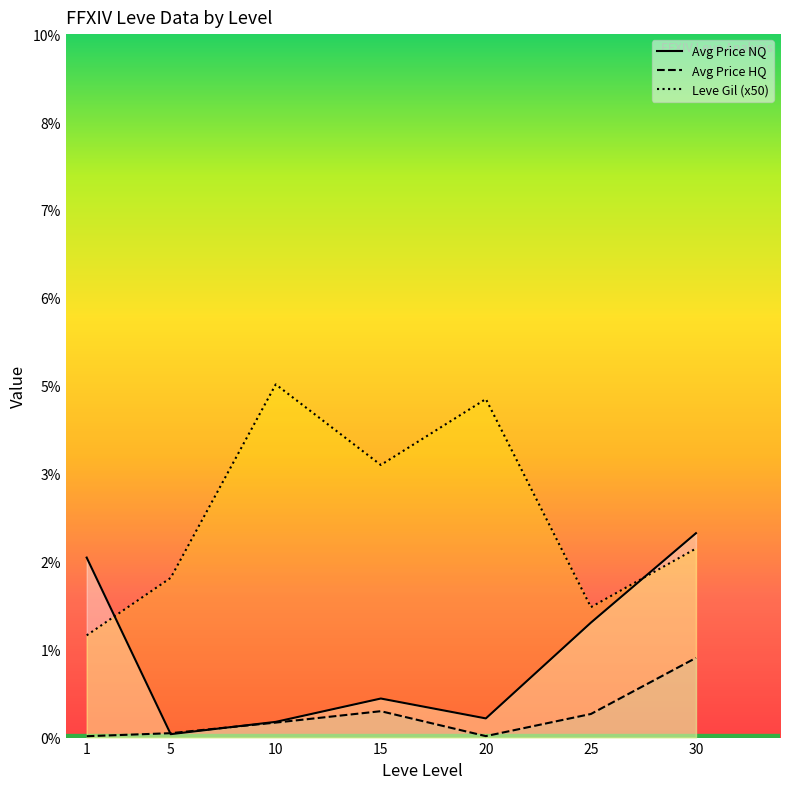

Where do Avg Price NQ and Avg Price HQ first cross each other?

1 and 5